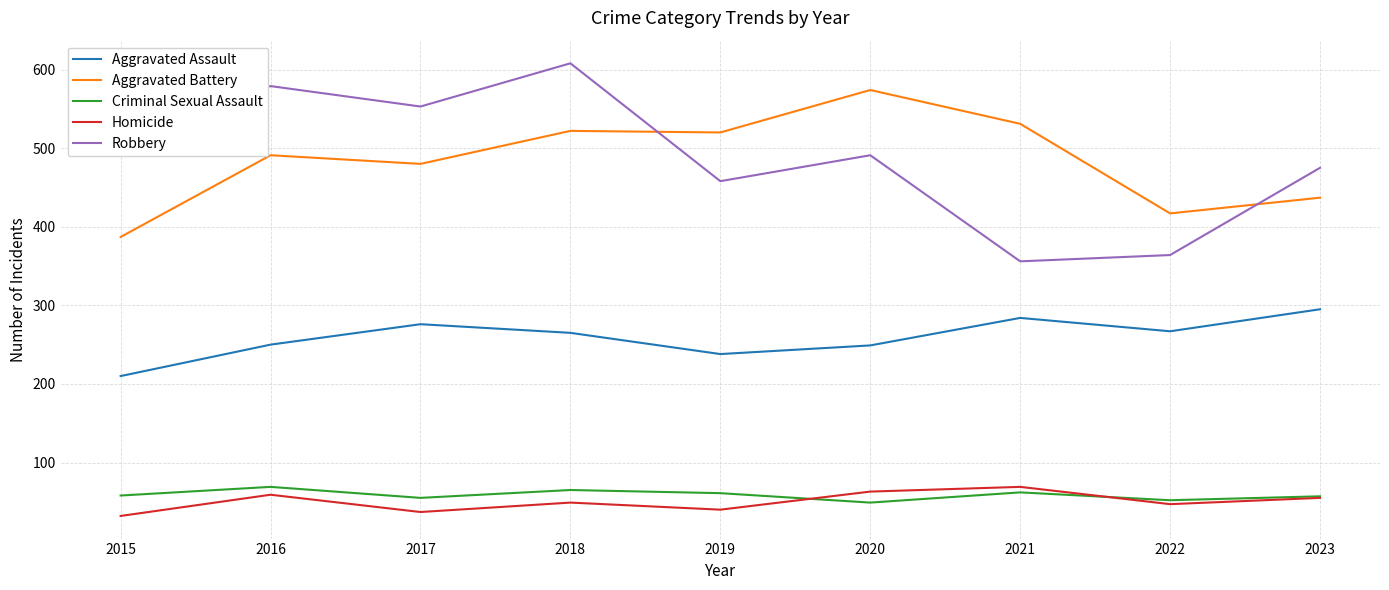

Which category has the highest value across all series?

2018